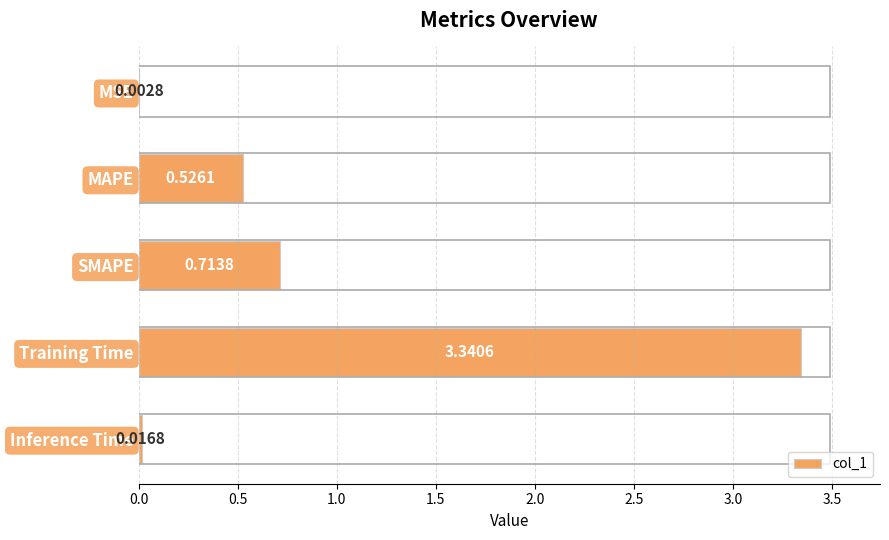

What is the change in value from MAPE to Inference Time?

-0.5